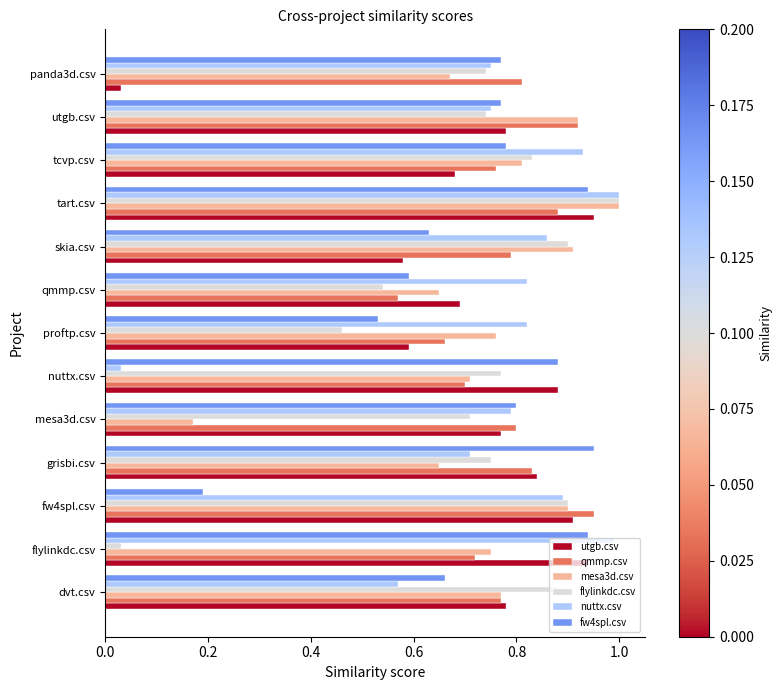

Where is nuttx.csv nearest to the value 0?

nuttx.csv